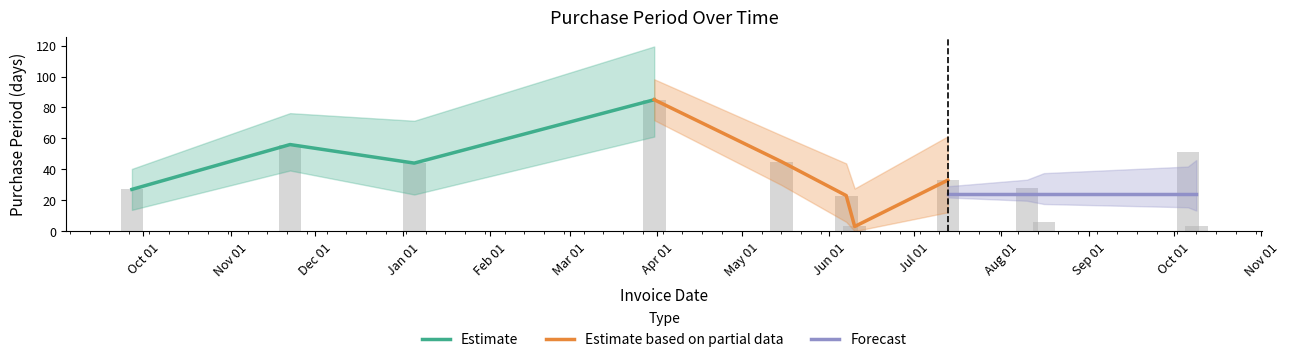

What is the sum of the values at 2017-08-16 and 2017-06-07?

29